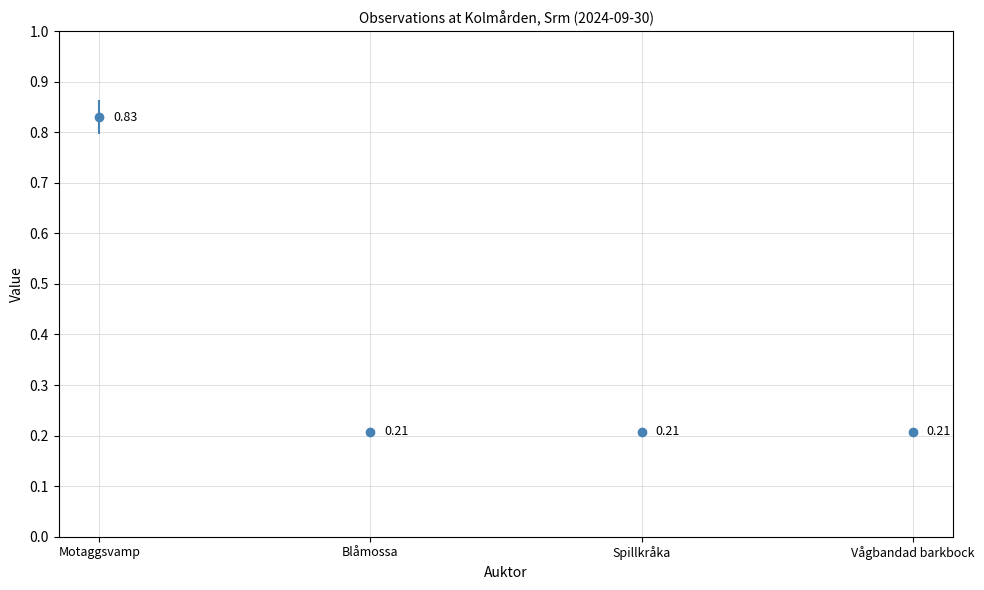

What is the difference between the maximum and second lowest values?

0.6